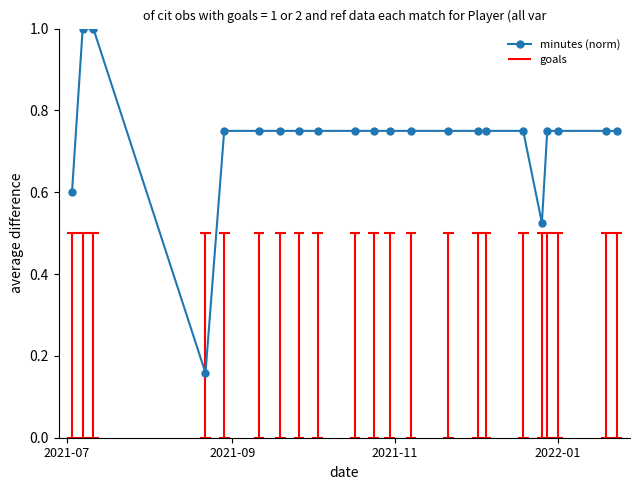

What is the minimum value shown in the chart?

0.2